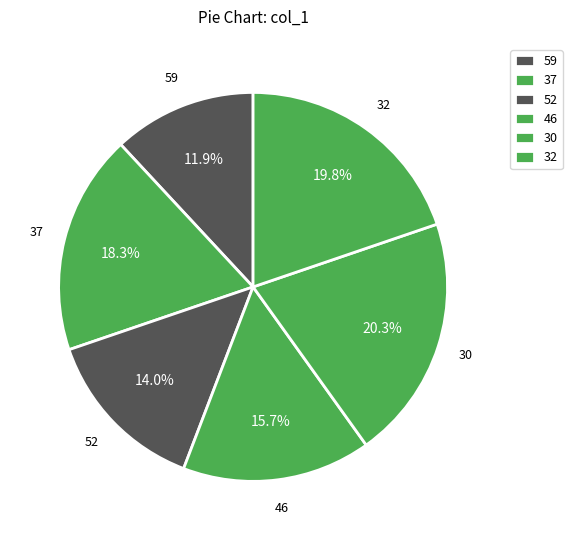

To the nearest percent, what percentage of the pie is 32?

20%